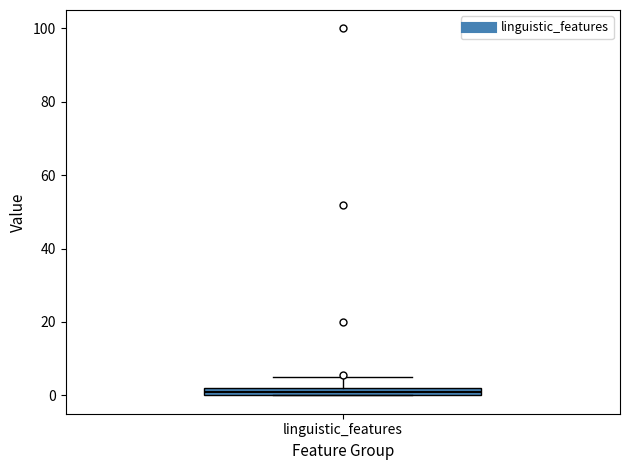

Where is the lower edge of the box for linguistic_features on the y-axis? The values are not printed on the chart, so give them approximately, as read against the axis.

0